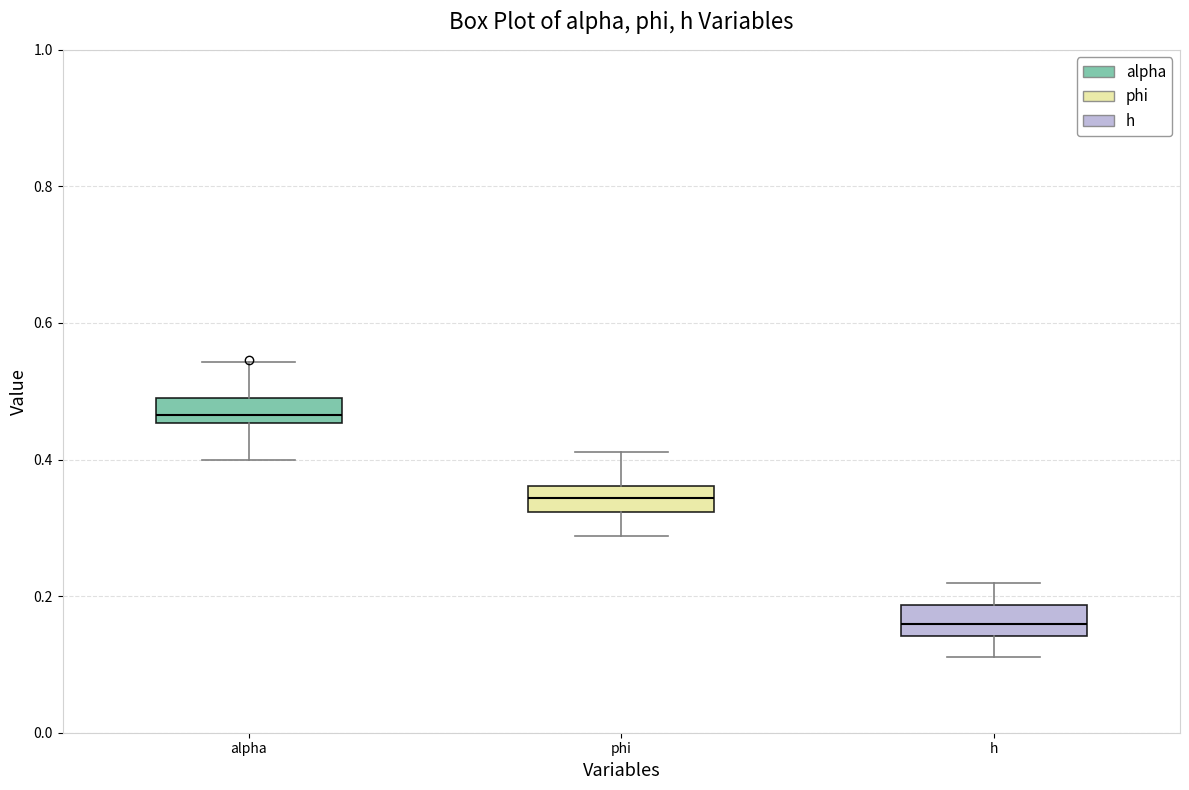

Reading left to right, transcribe this box plot: for each box, give where its median line is, the range the box spans, and where its two whiskers end, as read against the y-axis. The values are not printed on the chart, so give them approximately, as read against the axis.

alpha: median 0.46 (just above the box's lower edge), box 0.46 to 0.50, whiskers 0.40 to 0.54
phi: median 0.34, box 0.32 to 0.36, whiskers 0.28 to 0.42
h: median 0.16, box 0.14 to 0.18, whiskers 0.12 to 0.22